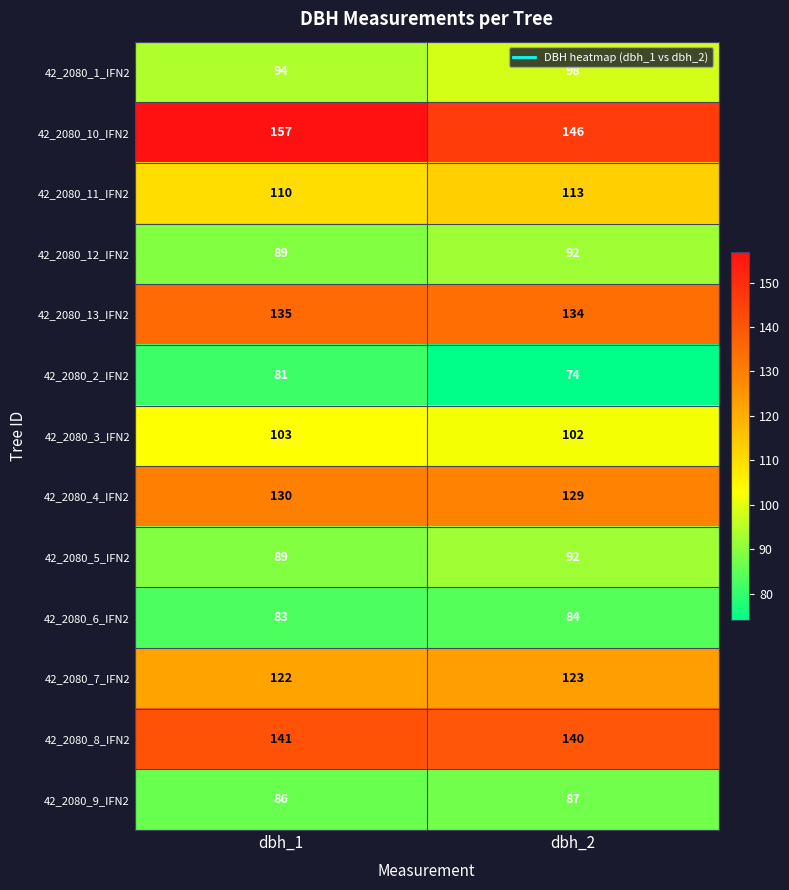

List the labels in order of 42_2080_8_IFN2 value, largest first.

dbh_1, dbh_2